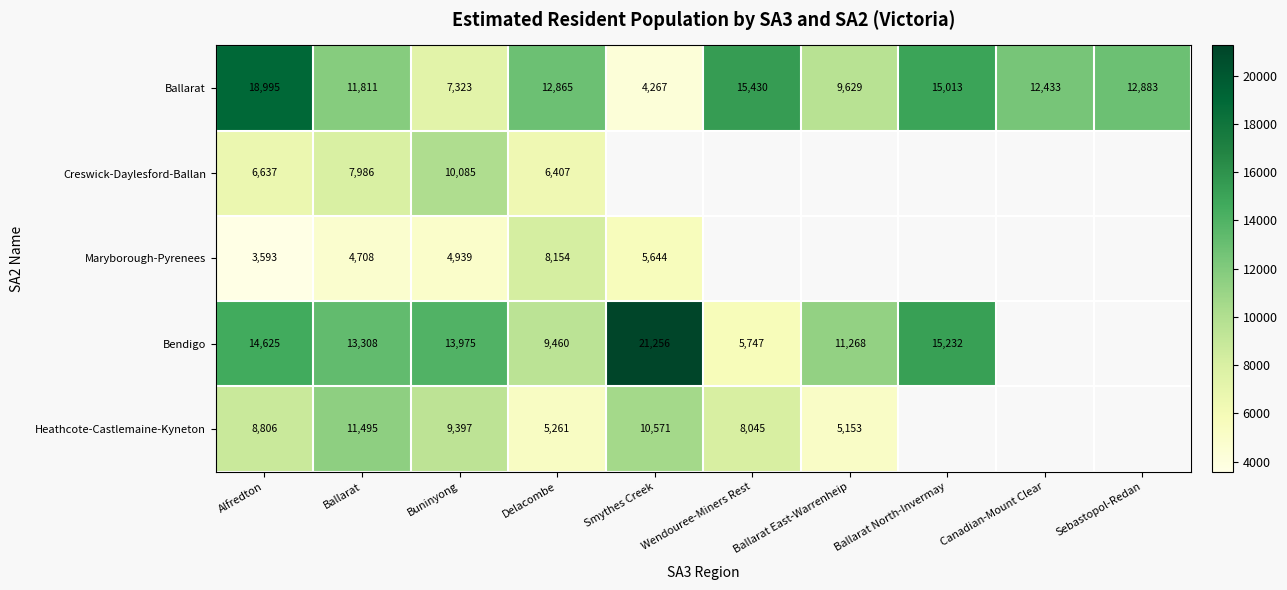

What is the difference between the Ballarat values at Ballarat and Sebastopol-Redan?

1072